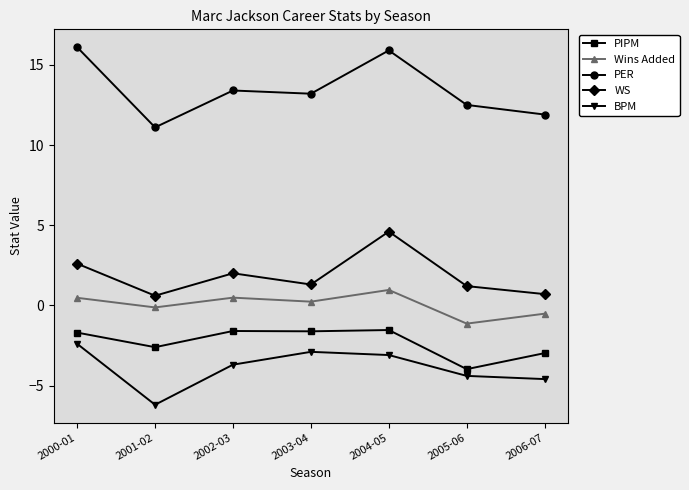

What is the spread (max minus min) of values at 2006-07?

16.5